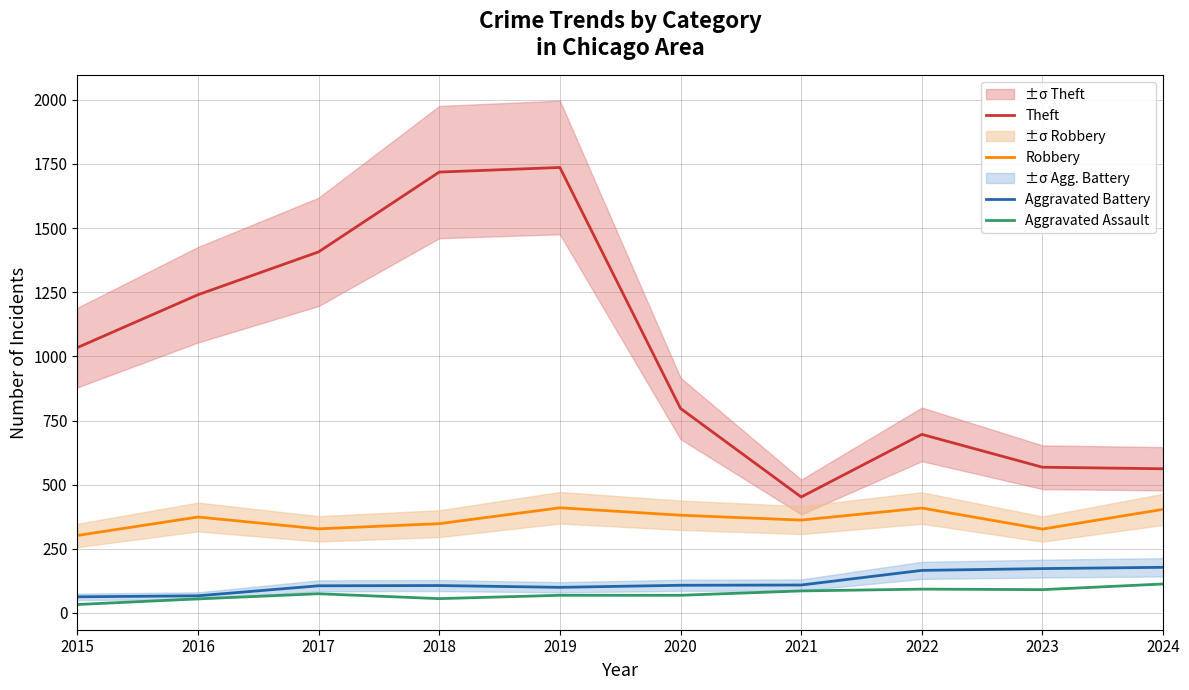

List the labels in order of Theft value, largest first.

2019, 2018, 2017, 2016, 2015, 2020, 2022, 2023, 2024, 2021